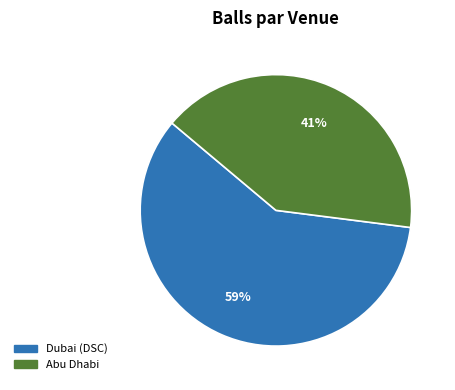

Does Abu Dhabi account for over 50% of the chart?

No